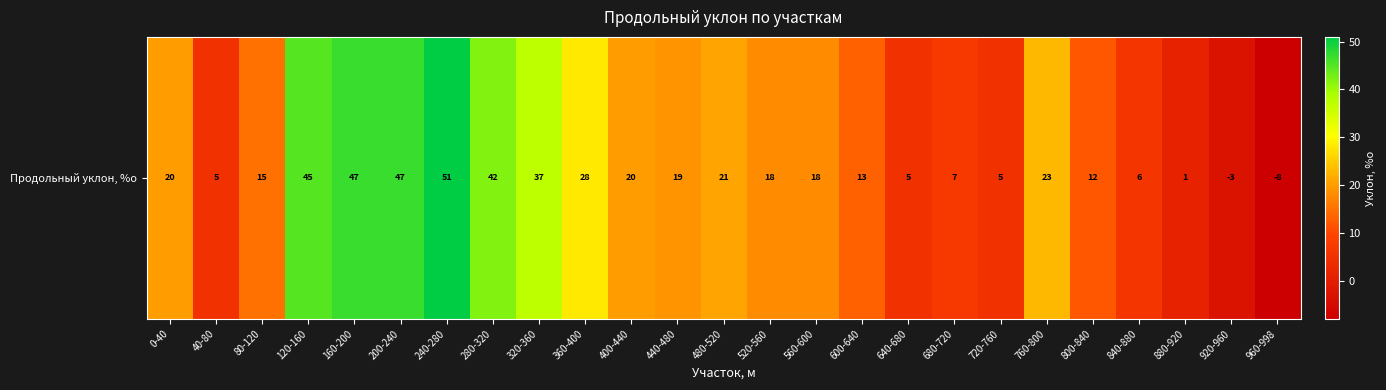

What is the minimum value shown in the chart?

-8